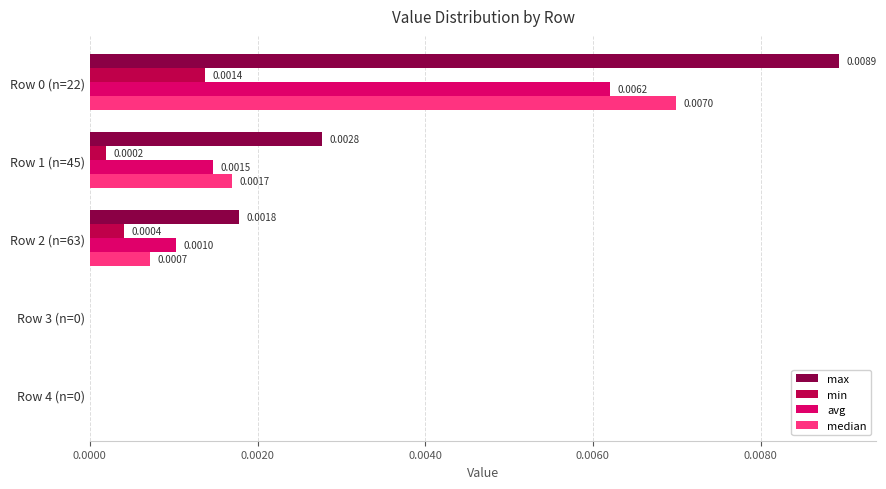

Is the value of max at Row 3 (n=0) greater than the value of min at Row 1 (n=45)?

No